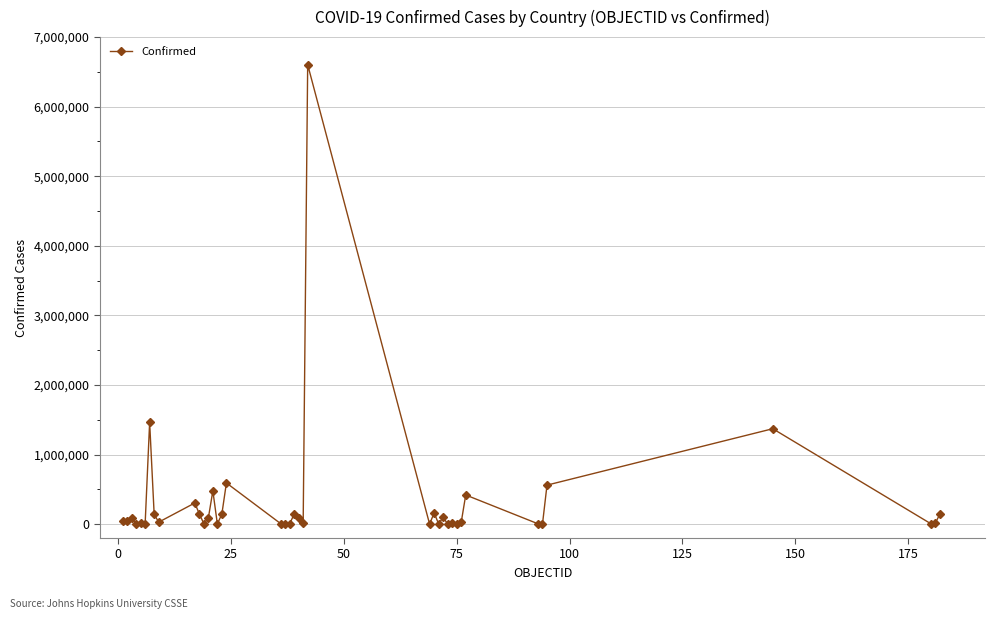

What is the sum of all values?

13283856